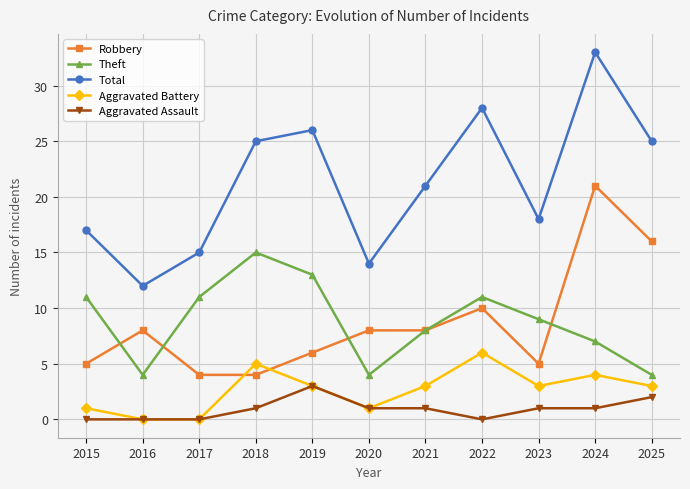

At which category is the sum across all series the highest?

2024